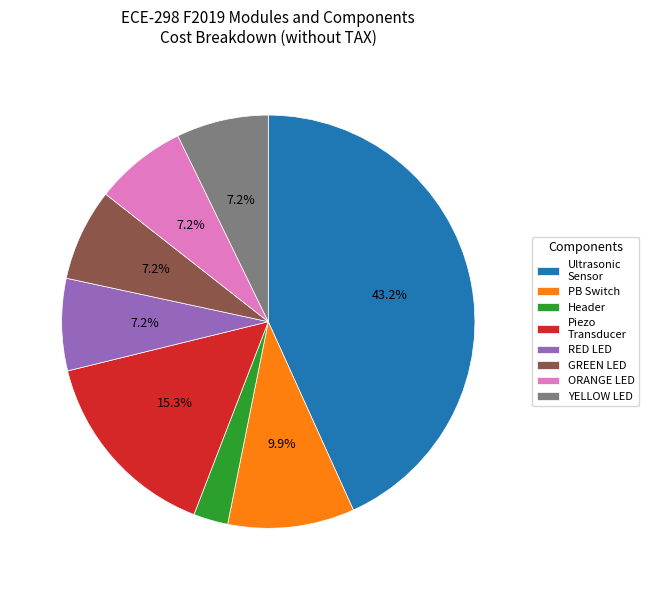

What portion of the pie excludes GREEN LED?

92.8%